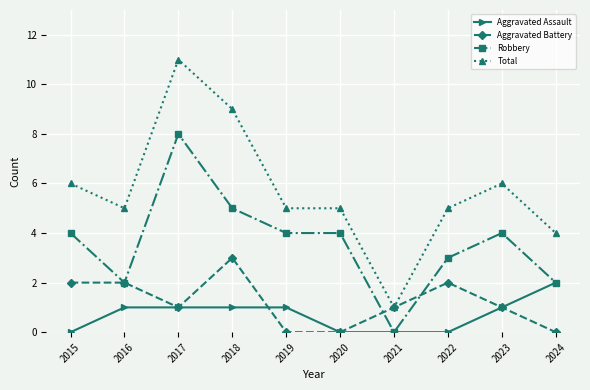

Is it true that Robbery equals 4 at 2020?

True